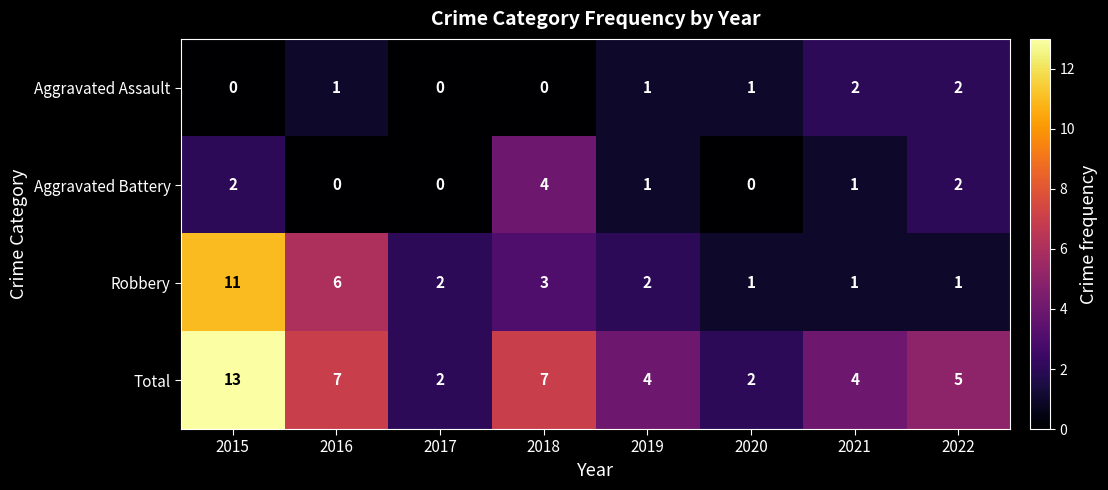

How many distinct data groups are displayed?

4